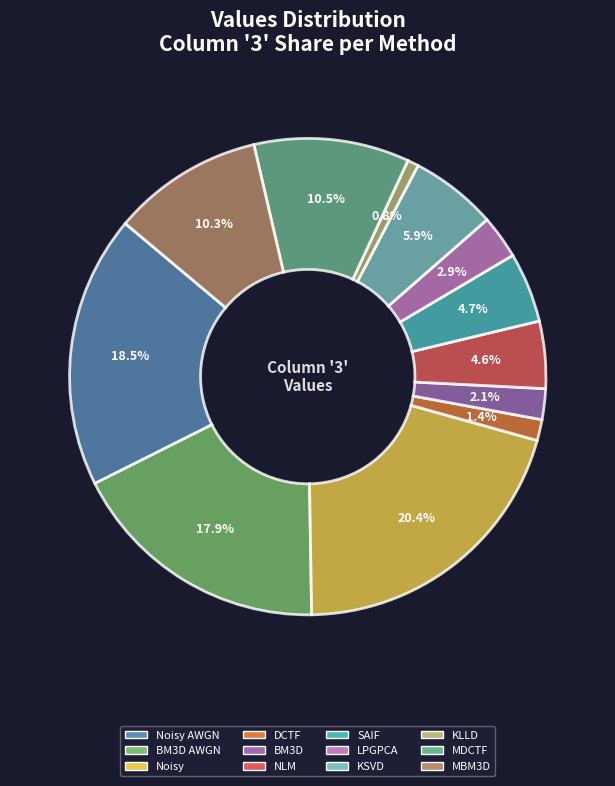

To the nearest percent, what percentage of the pie is MDCTF?

11%